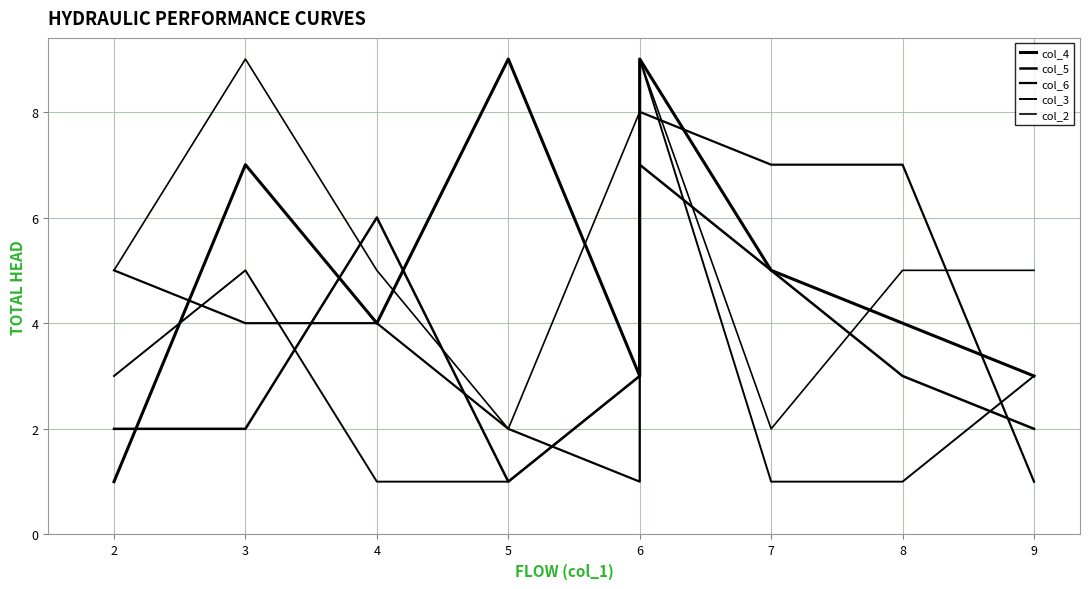

Where does the col_6 series first go above 5?

6